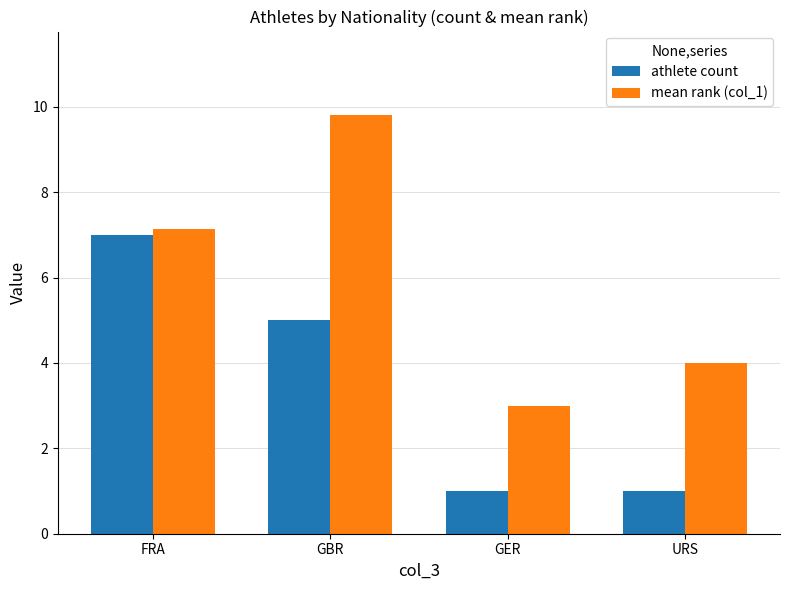

Reading left to right, transcribe all the data shown in this chart.

athlete count: 7.0	5.0	1.0	1.0
mean rank (col_1): 7.1	9.8	3.0	4.0